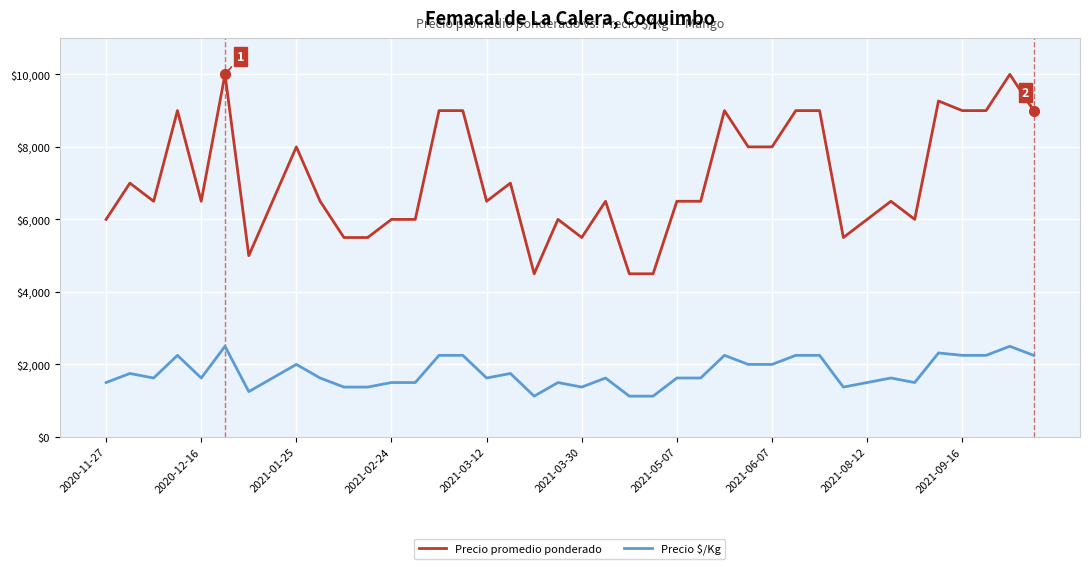

What is the difference between the maximum and minimum values in the Precio $/Kg series?

1375